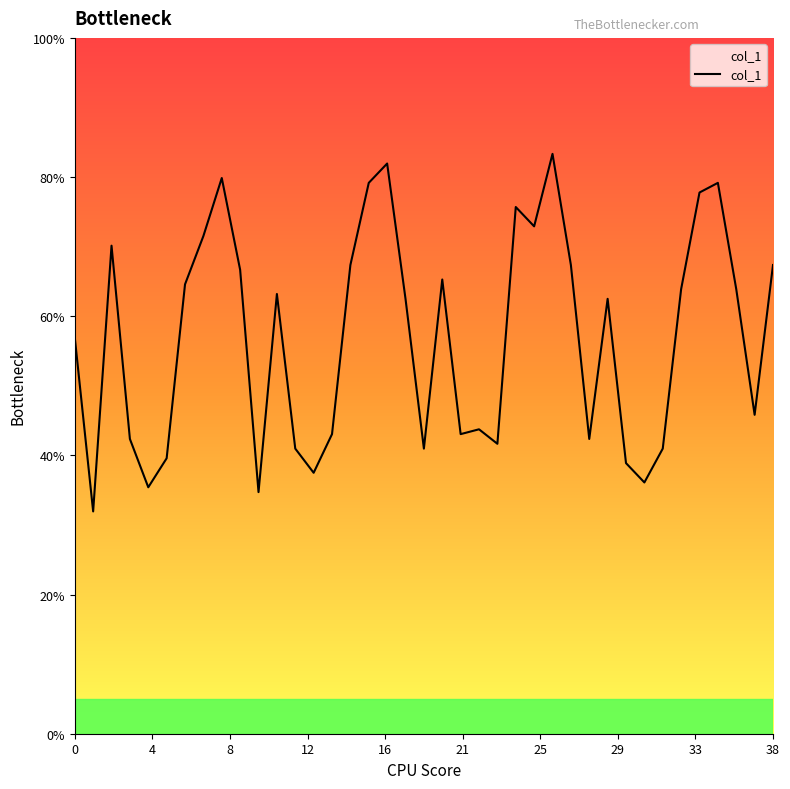

How many interior local valleys (lower than both neighbors) does the data have?

11